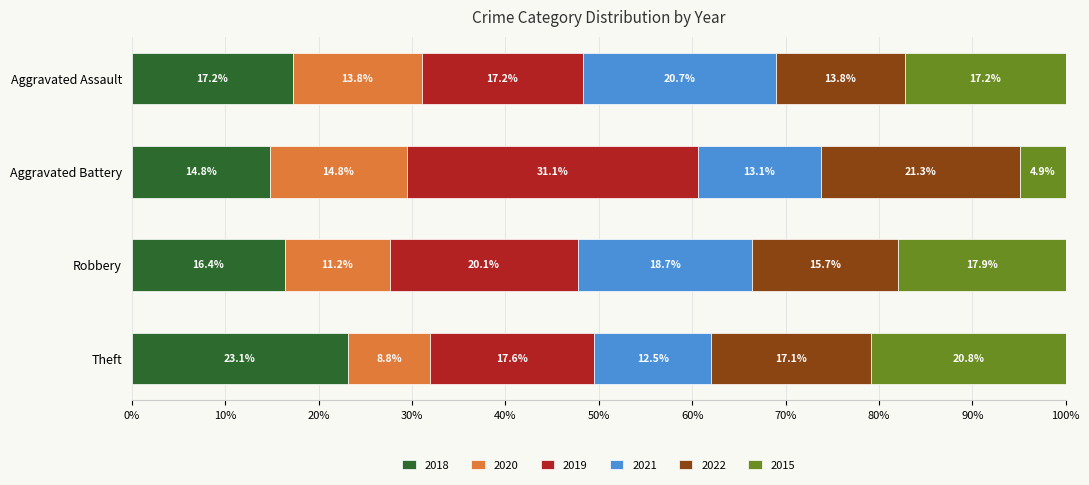

What is the total value across all series at Aggravated Assault?

100.0